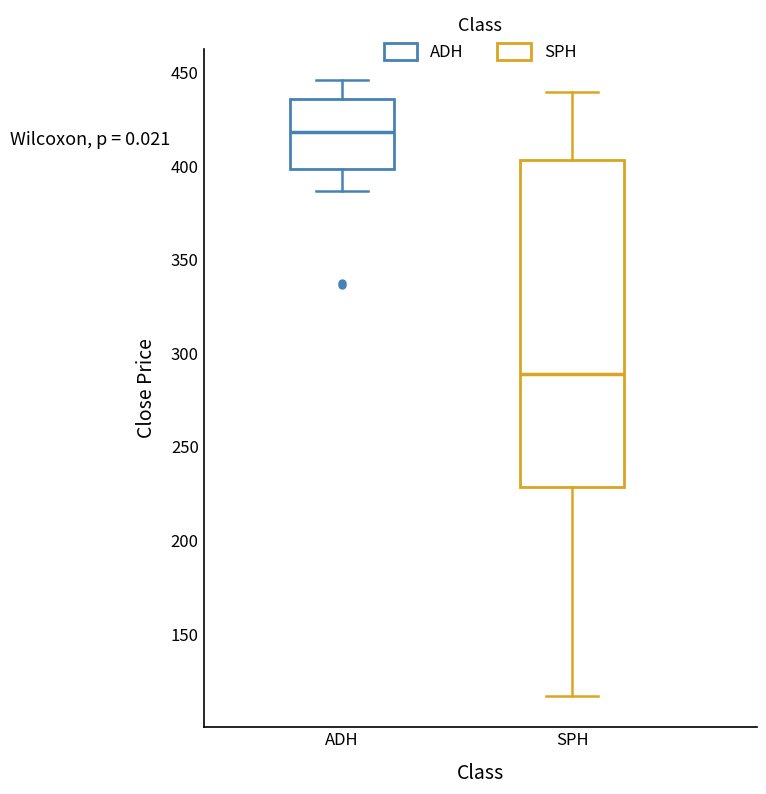

Which box is the tallest, from its lower edge to its upper edge?

SPH